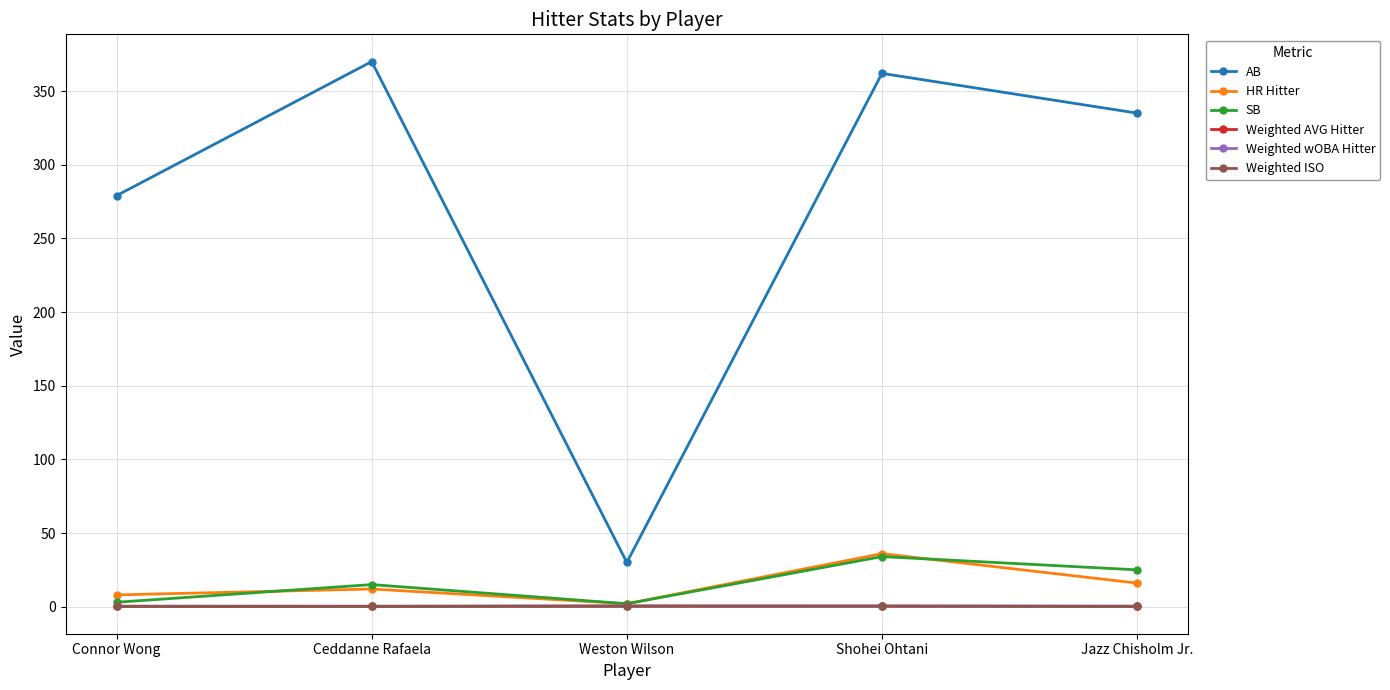

Between Weston Wilson and Jazz Chisholm Jr., which series saw the biggest shift?

AB